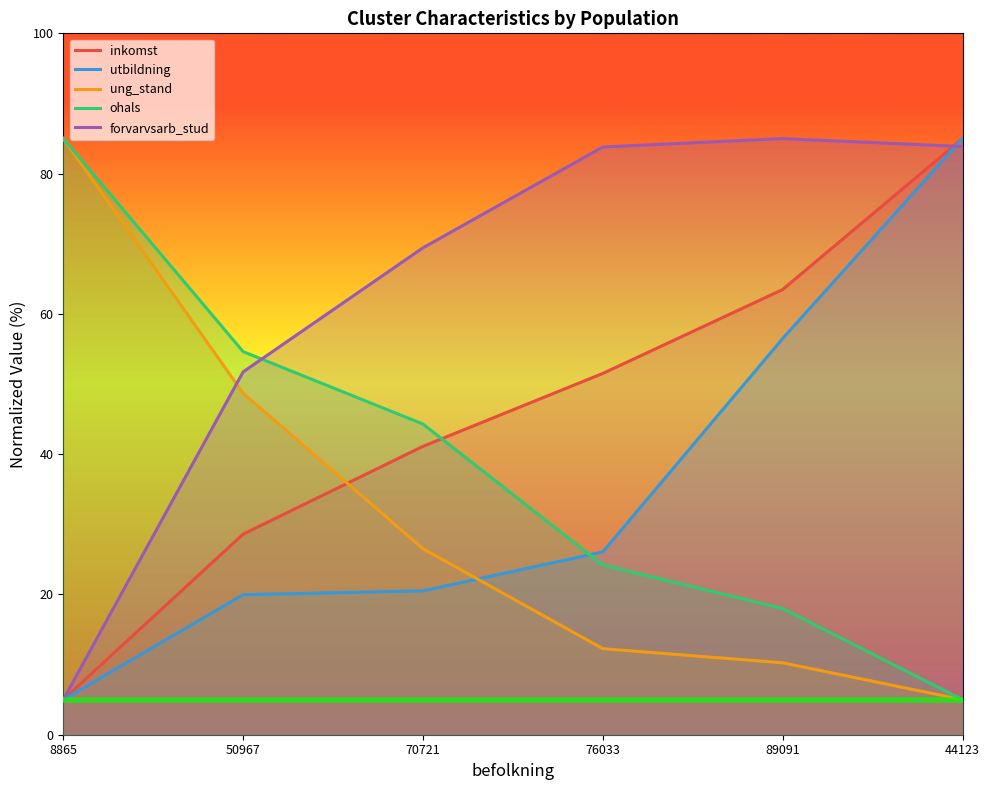

Between 44123 and 76033, which is larger?

44123